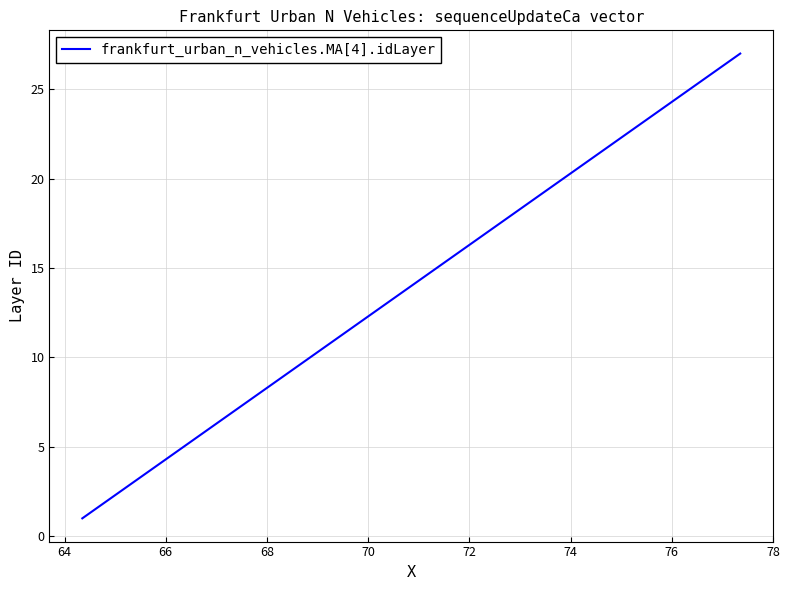

What is the difference between the maximum and minimum values?

26